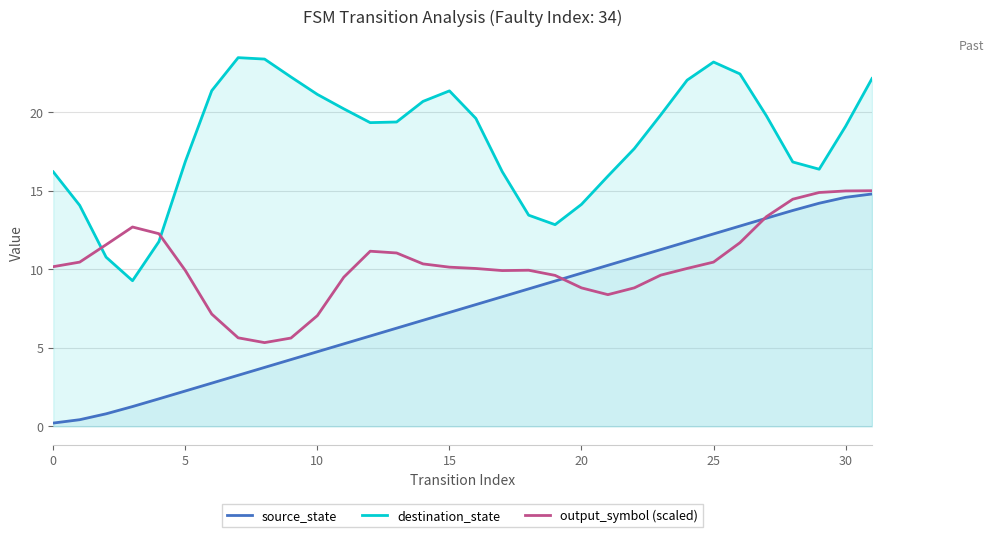

At which category is the sum across all series the highest?

31